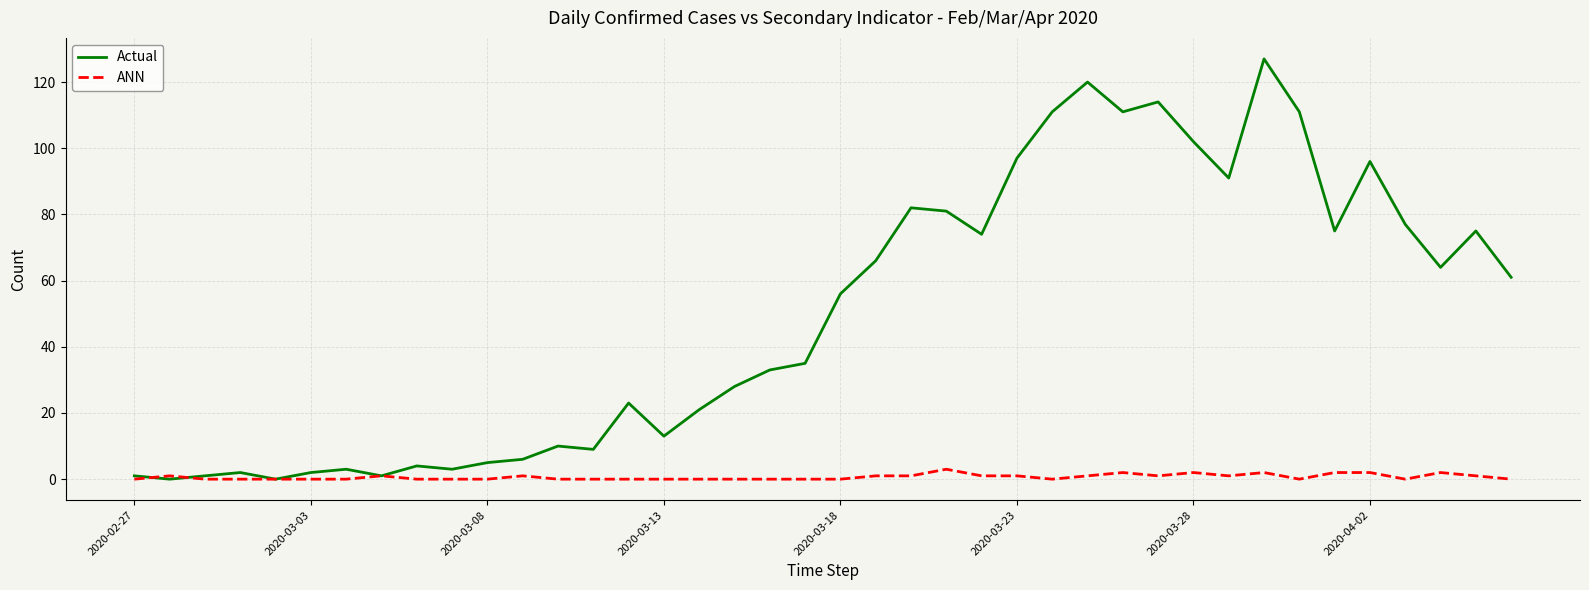

What is the highest value of the Actual series?

127